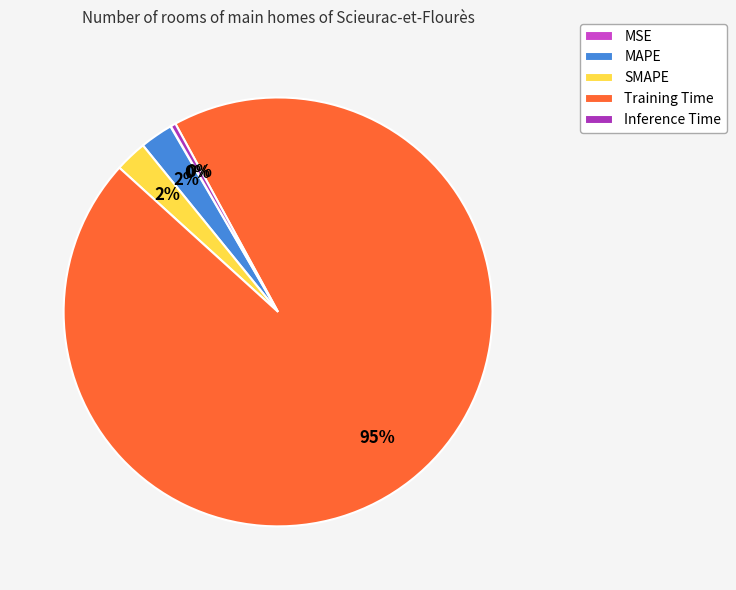

Between Training Time and MAPE, which is larger?

Training Time